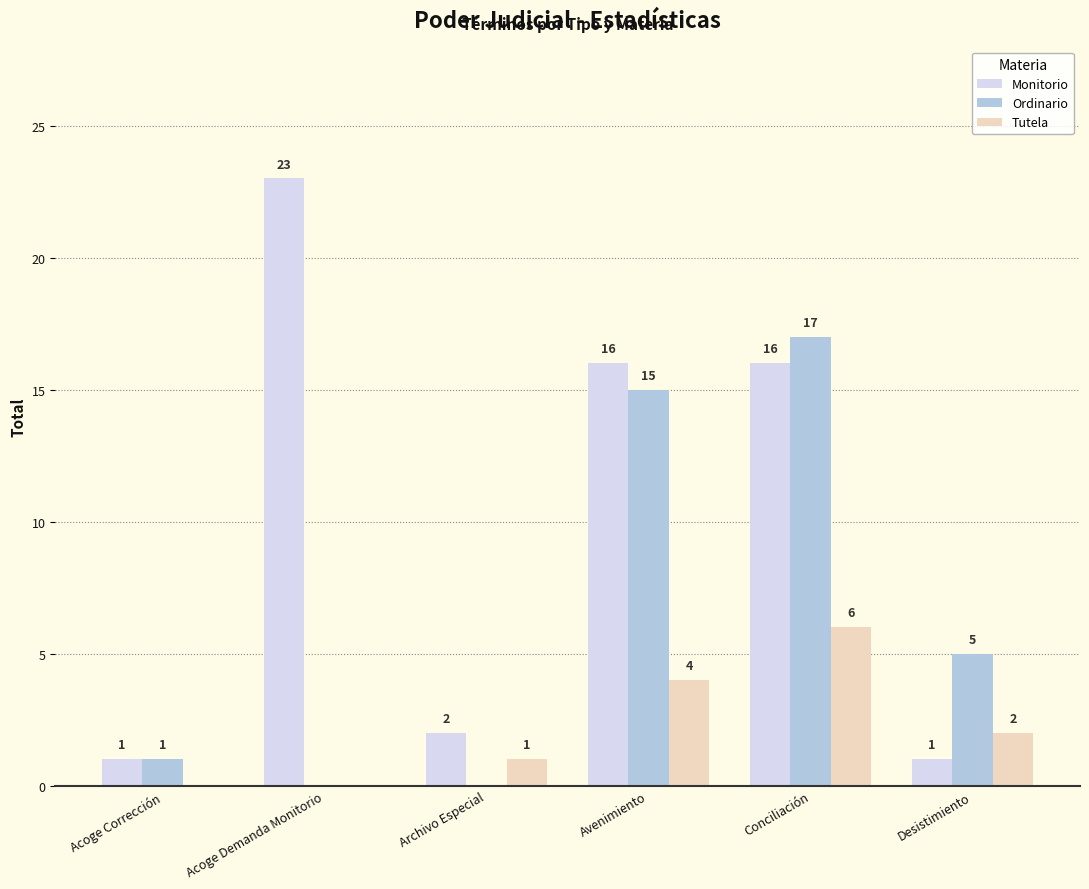

How many data points does each series have?

6